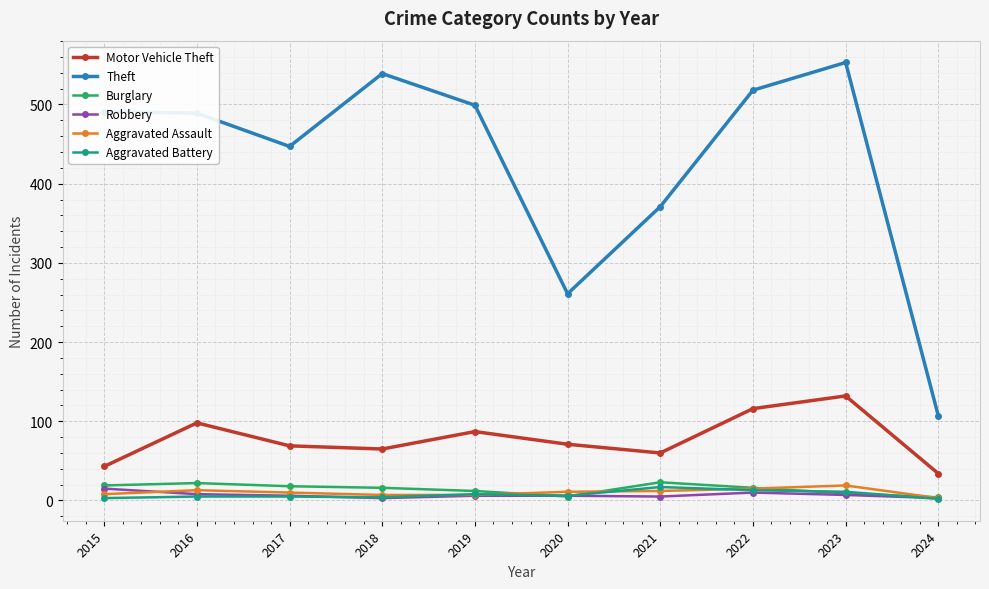

At how many categories does at least one series exceed 433?

7